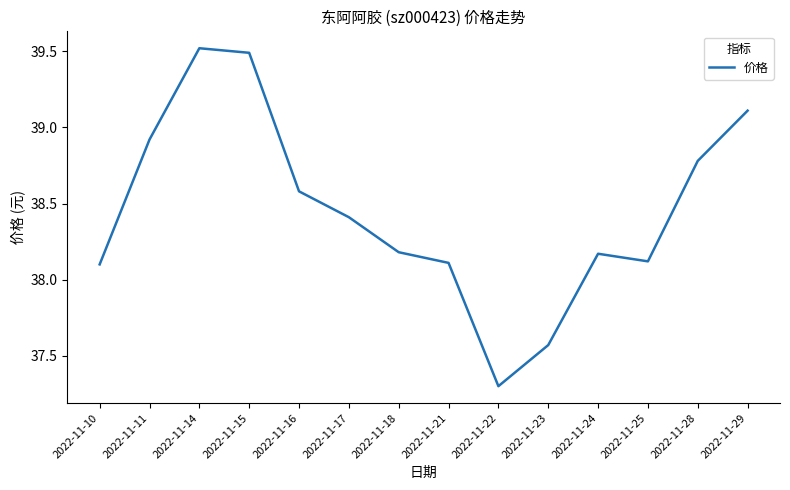

Which has a higher value, 2022-11-29 or 2022-11-25?

2022-11-29